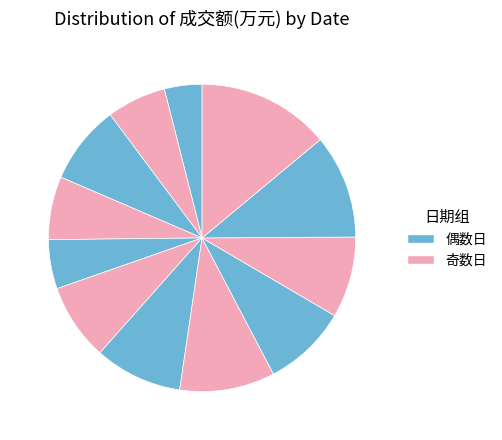

What is the largest slice in the pie chart?

2022-11-10